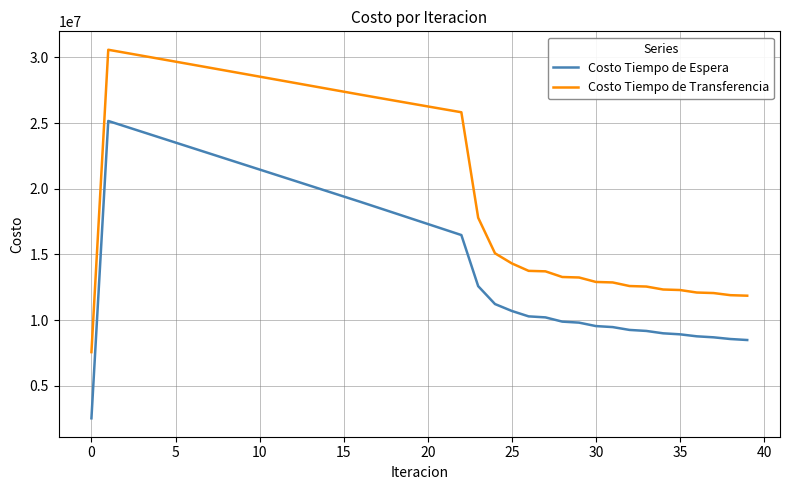

Does the chart have visible grid lines?

Yes